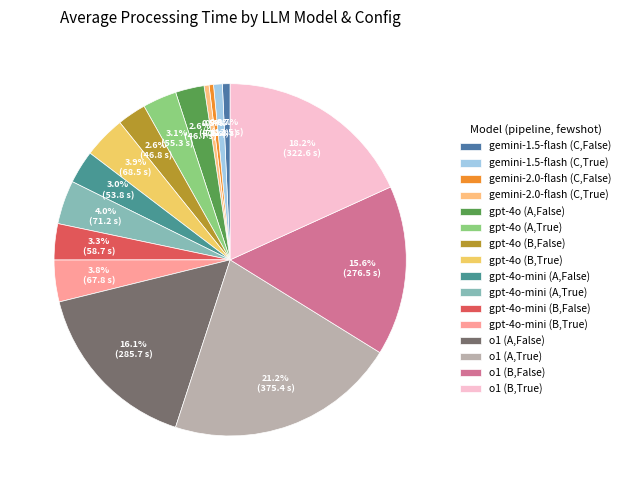

Do gemini-2.0-flash (C,False) and gemini-1.5-flash (C,False) together represent more than half of the pie?

No